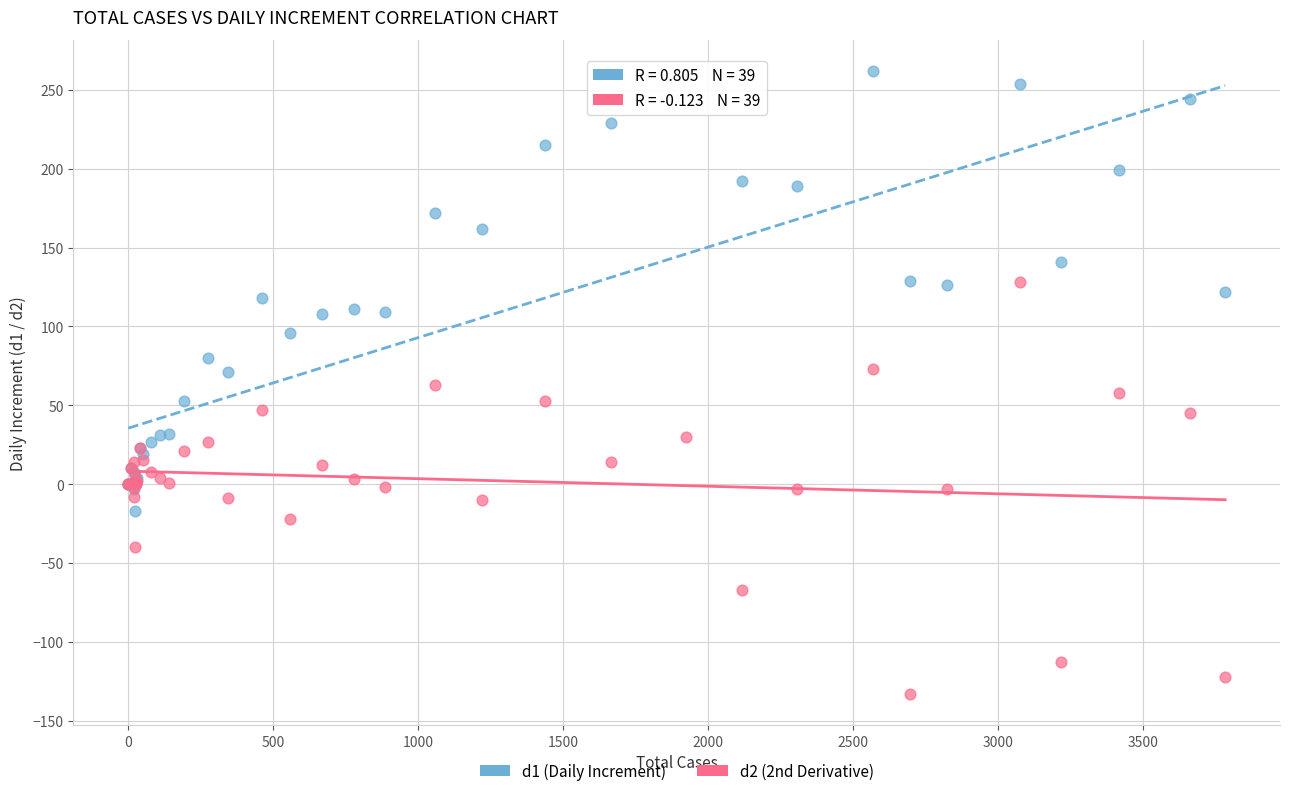

Which series reaches the minimum Y coordinate?

d2 (2nd Derivative)